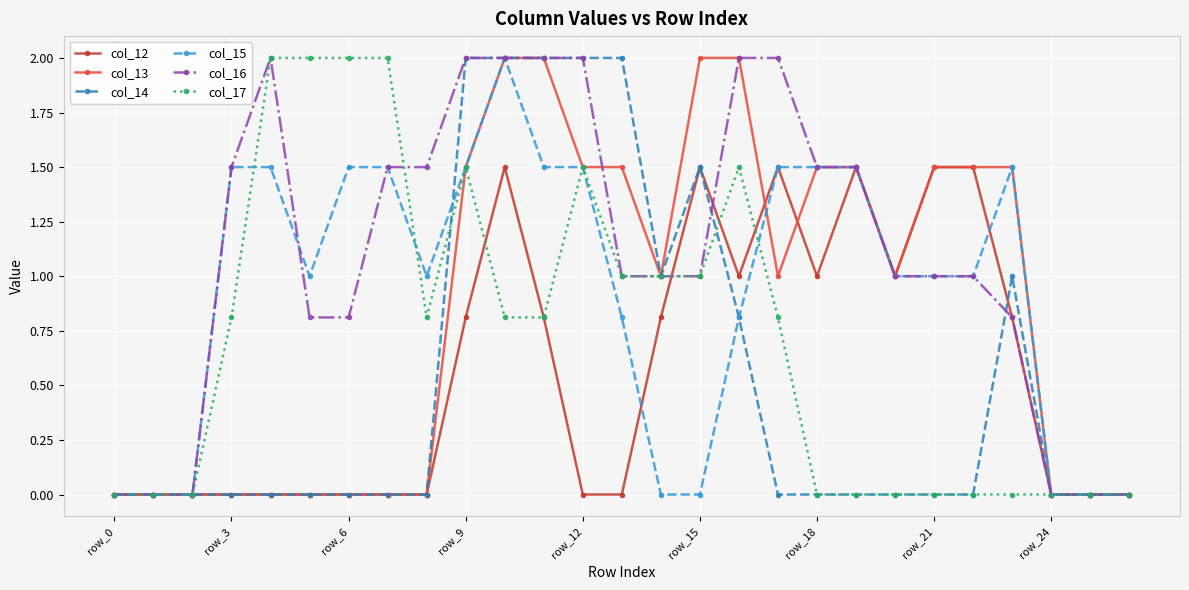

Which series has the largest total across all categories?

col_16